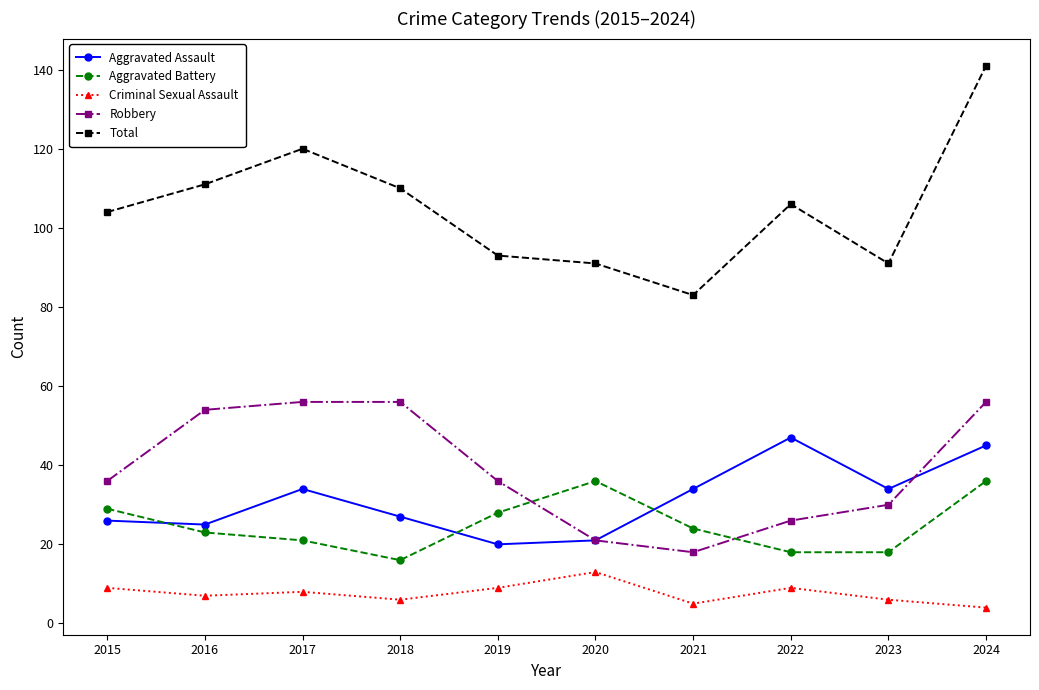

True or false: Criminal Sexual Assault and Robbery cross at least once.

False